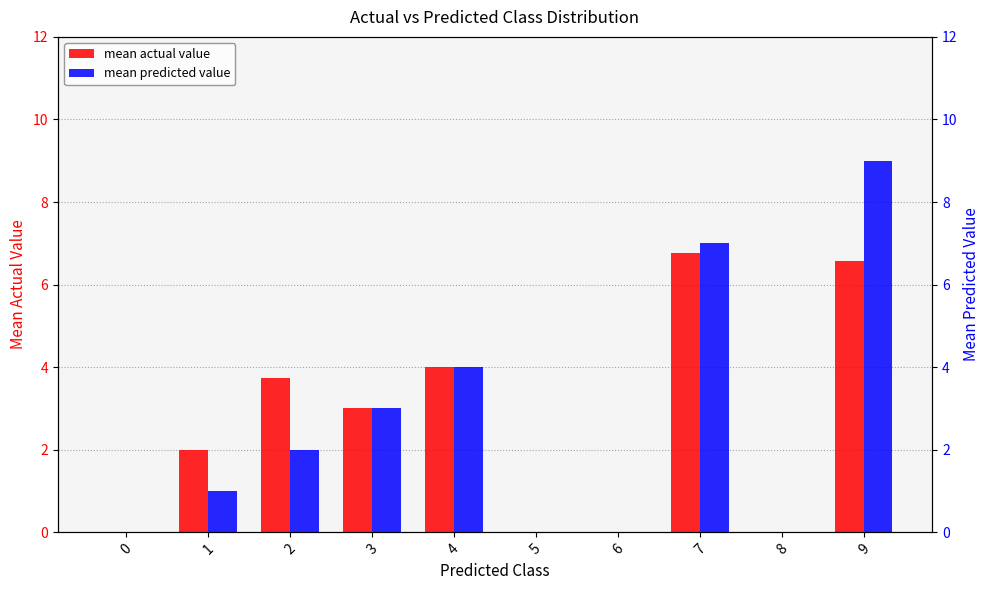

How many data points in mean actual value are less than 3?

5